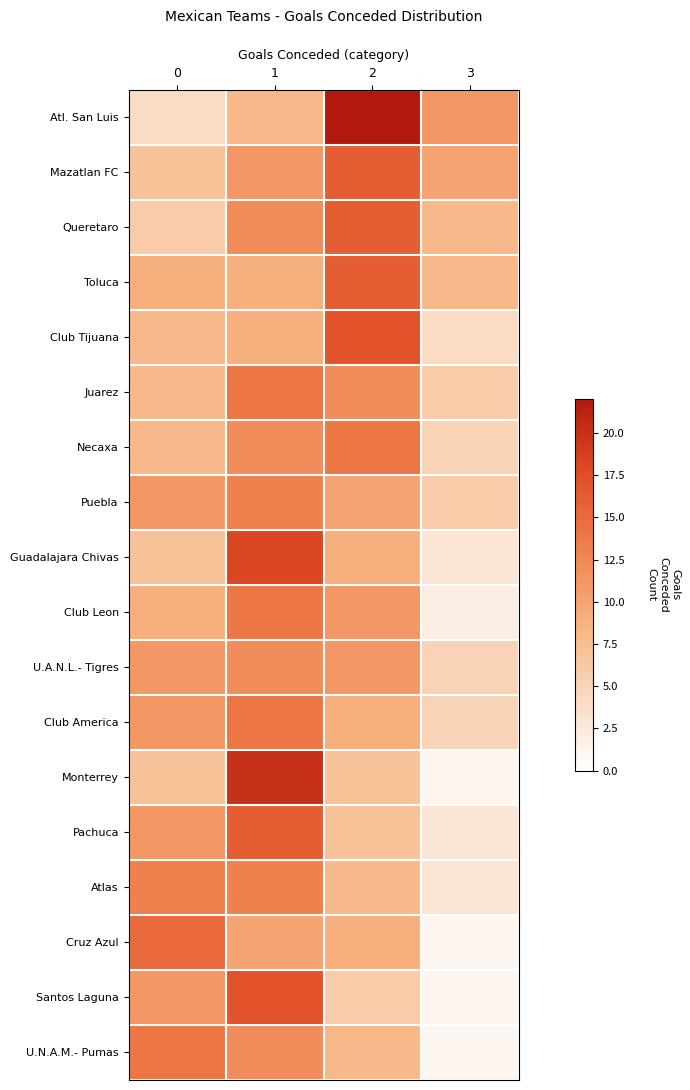

Reading right to left, list all the values displayed in this chart.

Atl. San Luis: 3=11	2=22	1=8	0=4
Mazatlan FC: 3=10	2=16	1=11	0=7
Queretaro: 3=8	2=16	1=12	0=6
Toluca: 3=8	2=16	1=9	0=9
Club Tijuana: 3=4	2=17	1=9	0=8
Juarez: 3=6	2=12	1=14	0=8
Necaxa: 3=5	2=14	1=12	0=8
Puebla: 3=6	2=10	1=13	0=11
Guadalajara Chivas: 3=3	2=9	1=18	0=7
Club Leon: 3=2	2=11	1=14	0=9
U.A.N.L.- Tigres: 3=5	2=11	1=12	0=11
Club America: 3=5	2=9	1=14	0=11
Monterrey: 3=1	2=7	1=20	0=7
Pachuca: 3=3	2=7	1=16	0=11
Atlas: 3=3	2=8	1=13	0=13
Cruz Azul: 3=1	2=9	1=10	0=15
Santos Laguna: 3=1	2=6	1=17	0=11
U.N.A.M.- Pumas: 3=1	2=8	1=12	0=14